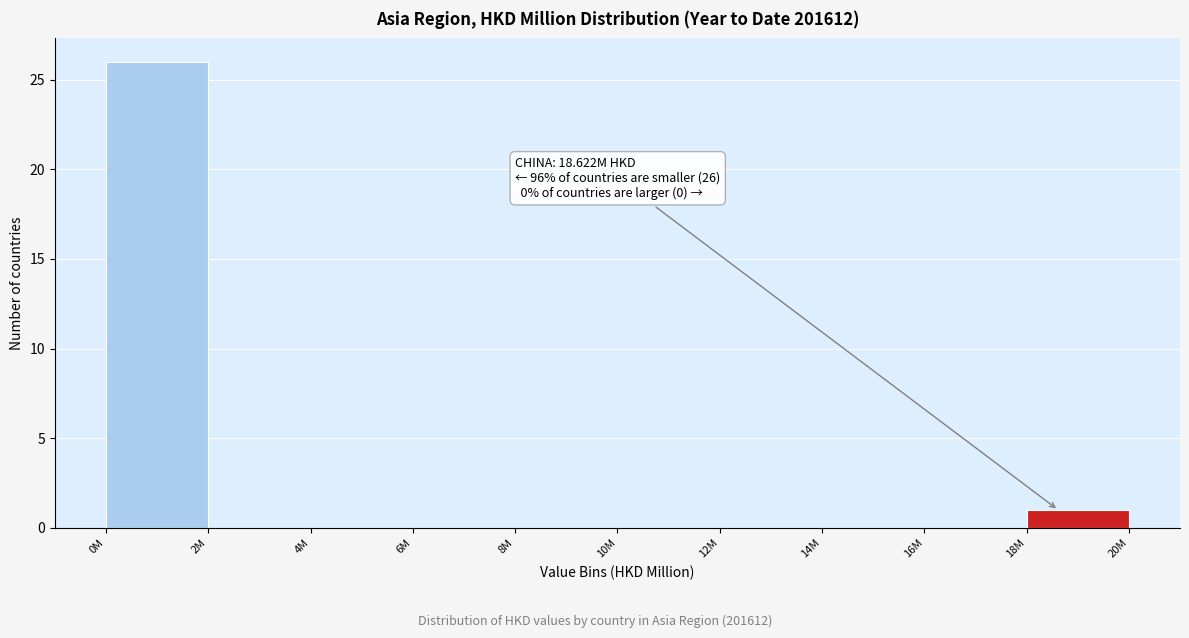

Reading right to left, extract all data points from this chart.

18M=1	16M=0	14M=0	12M=0	10M=0	8M=0	6M=0	4M=0	2M=0	0M=26